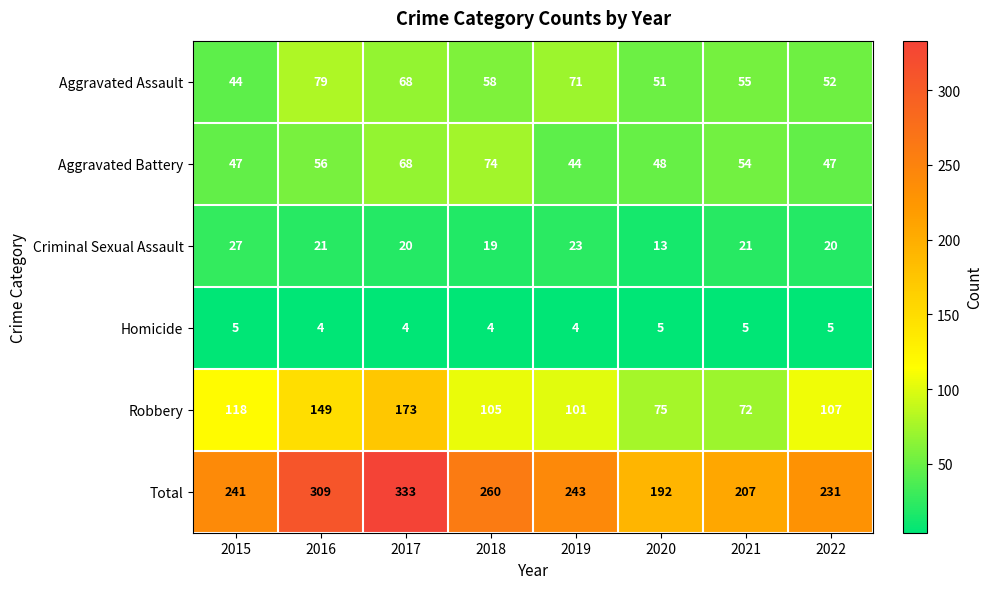

At 2019, list the series in order from largest to smallest.

Total, Robbery, Aggravated Assault, Aggravated Battery, Criminal Sexual Assault, Homicide